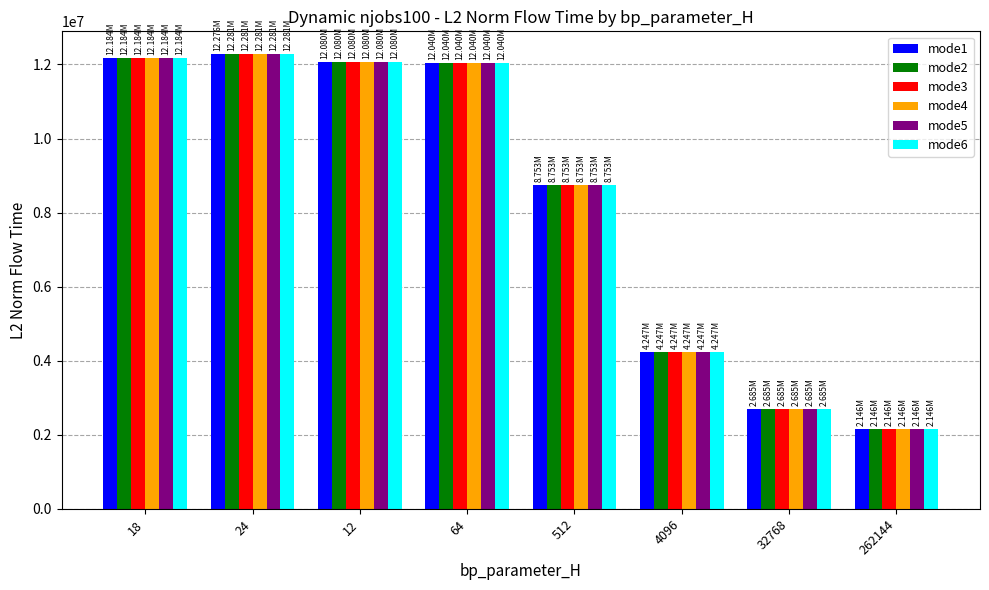

What is the difference between the maximum and second lowest values in the mode2 series?

9595940.9